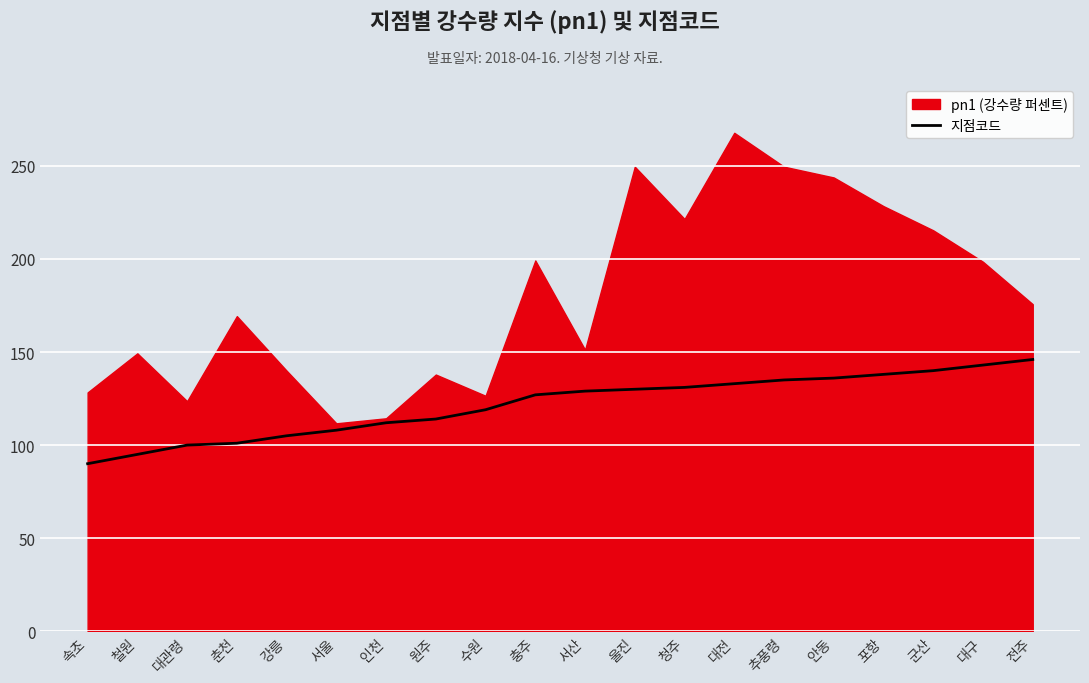

The 지점코드 series shows 129 at 서산. True or false?

True